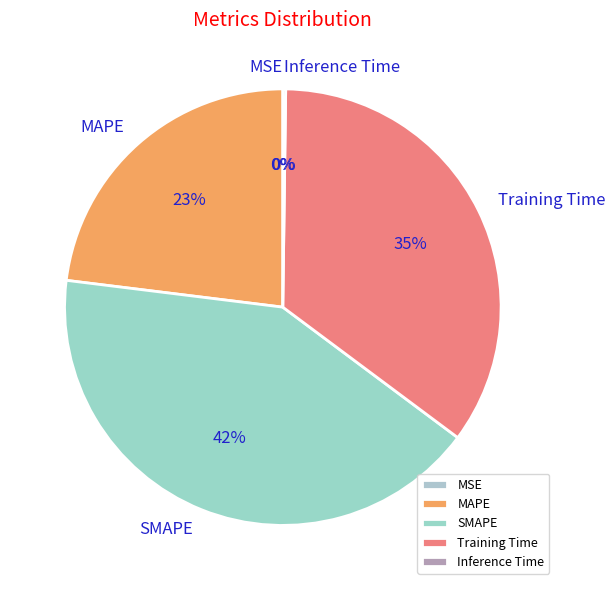

Do Training Time and MSE together represent more than half of the pie?

No